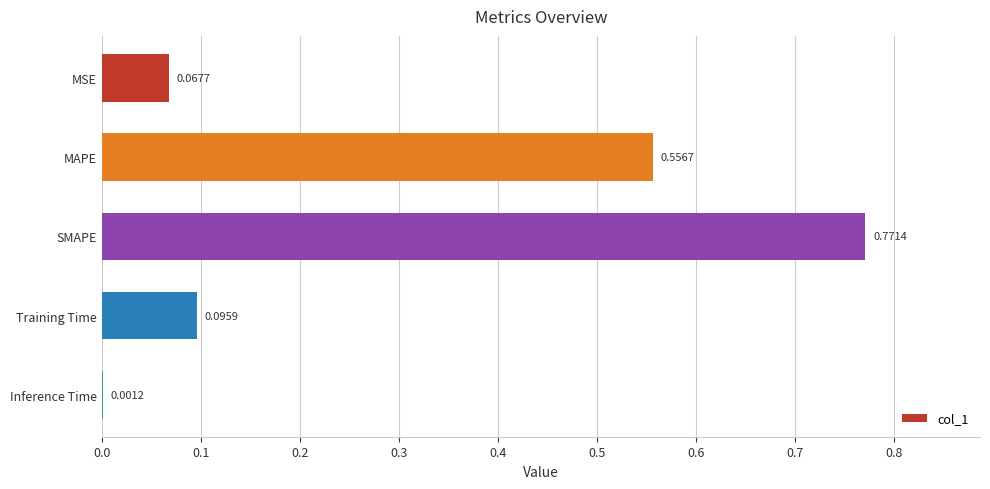

What is the change in value from MSE to SMAPE?

+0.7